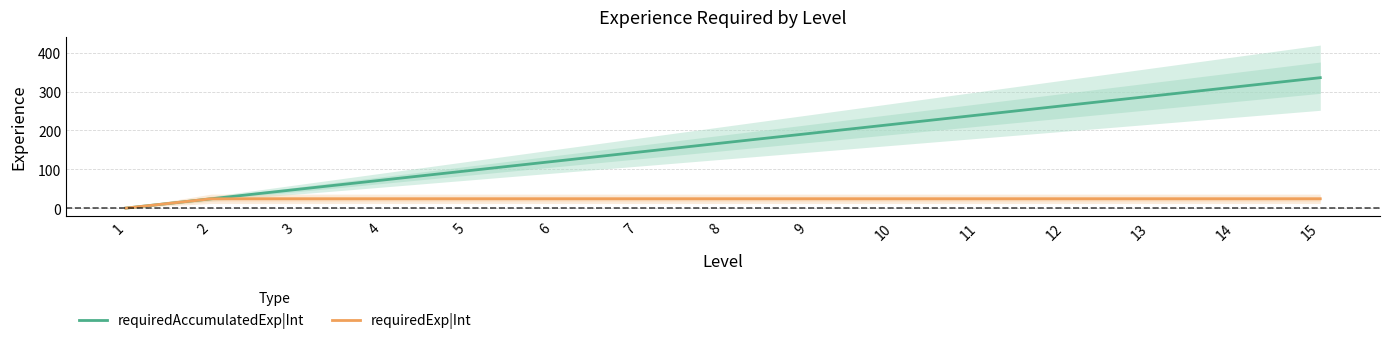

What is the average value of the requiredExp|Int series?

22